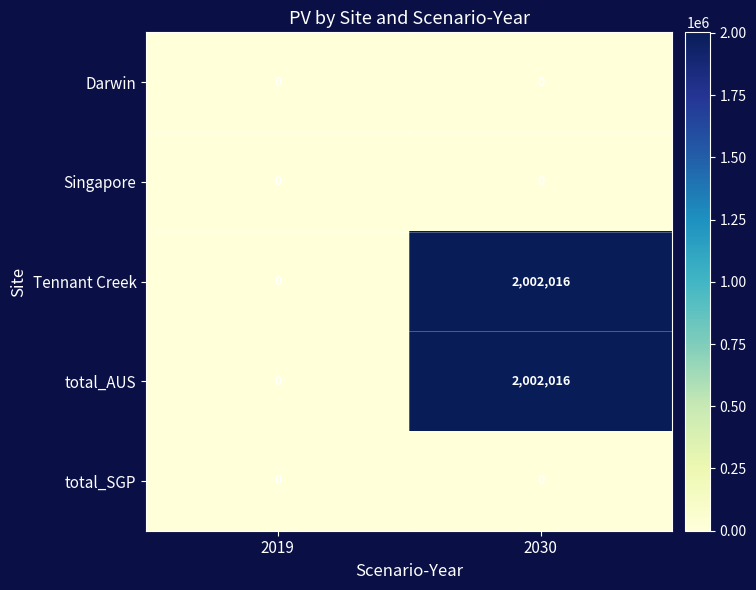

The Tennant Creek series shows 848809 at 2019. True or false?

False